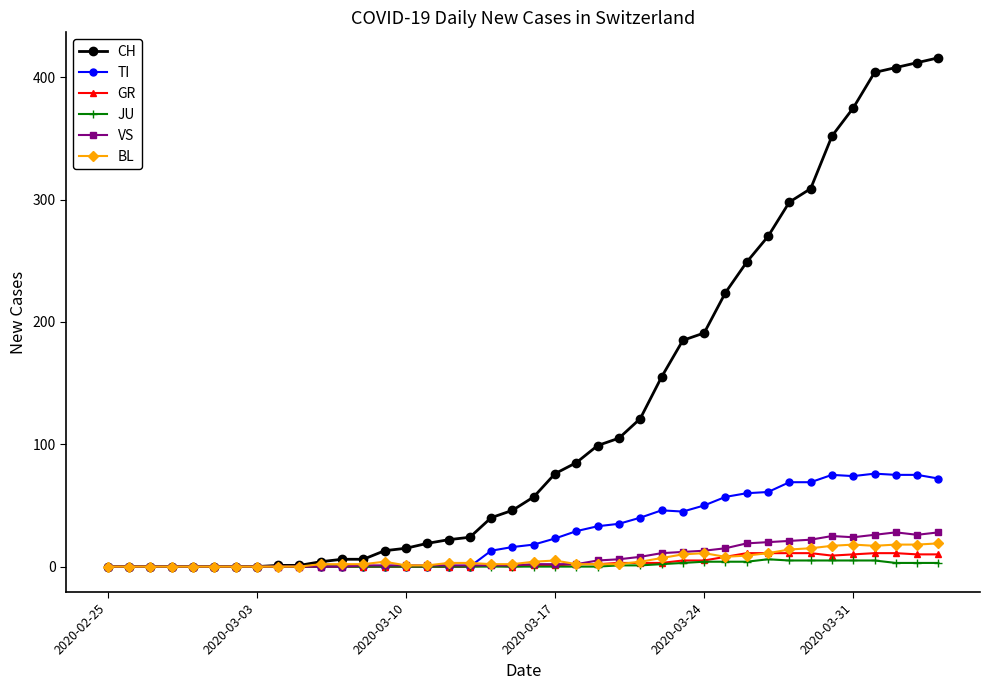

Which series has the widest spread of values?

CH